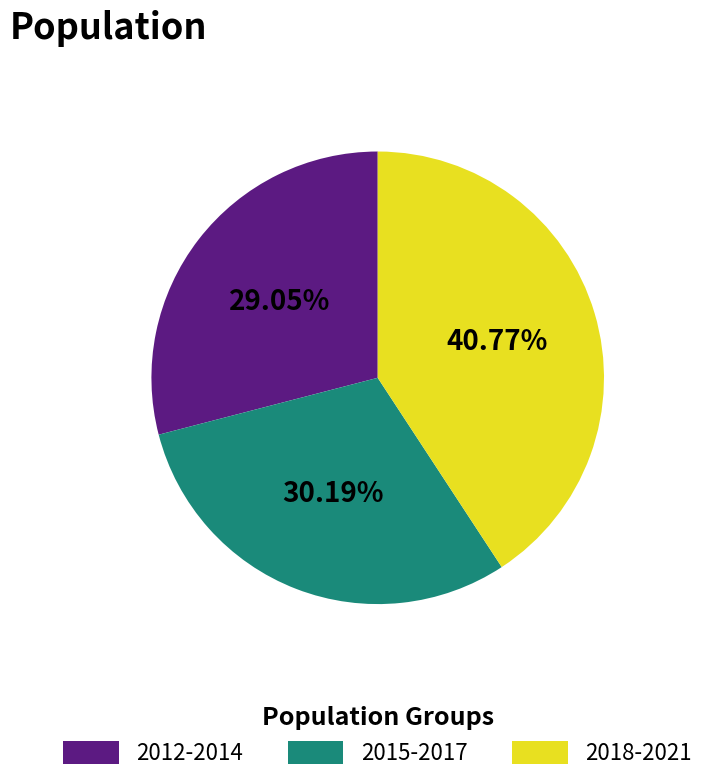

Is there a majority slice in this chart?

No